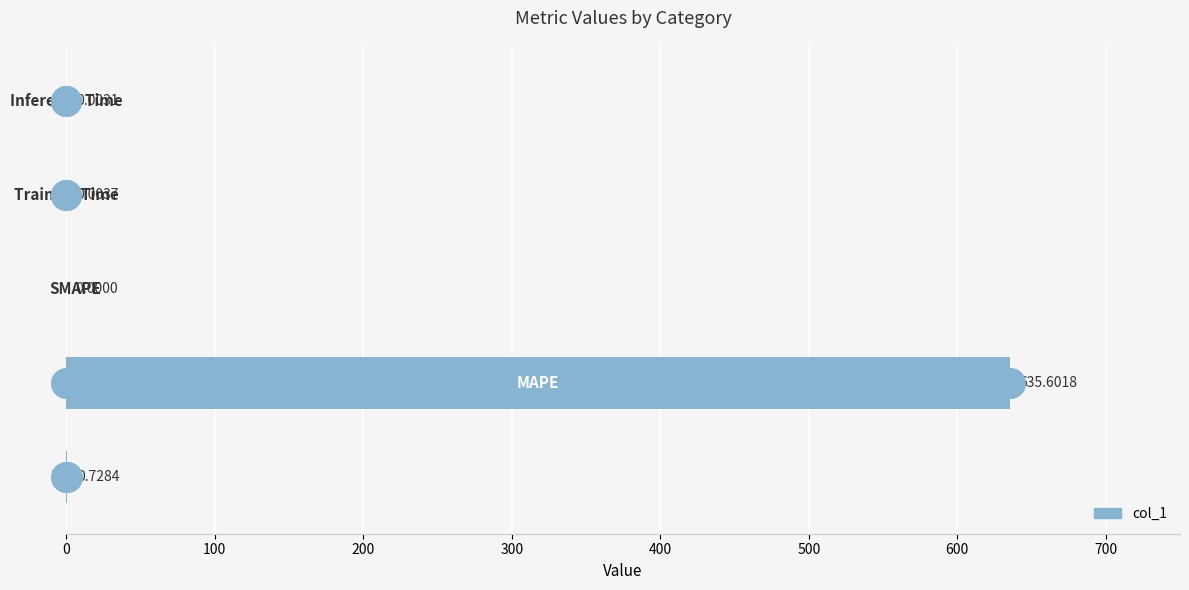

What is the sum of all values?

636.3